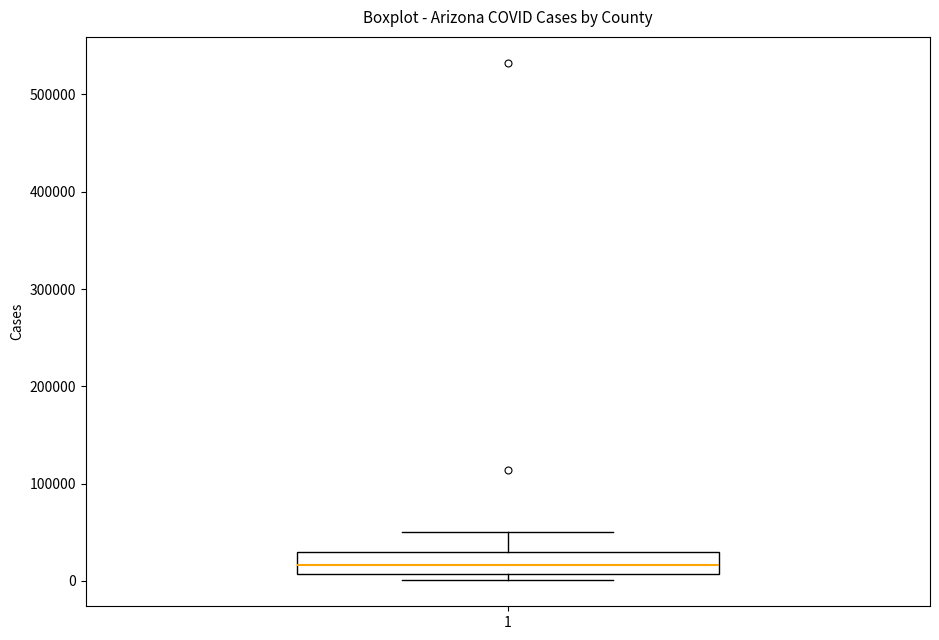

Where is the lower edge of the box at x = 1 on the y-axis? The values are not printed on the chart, so give them approximately, as read against the axis.

10000